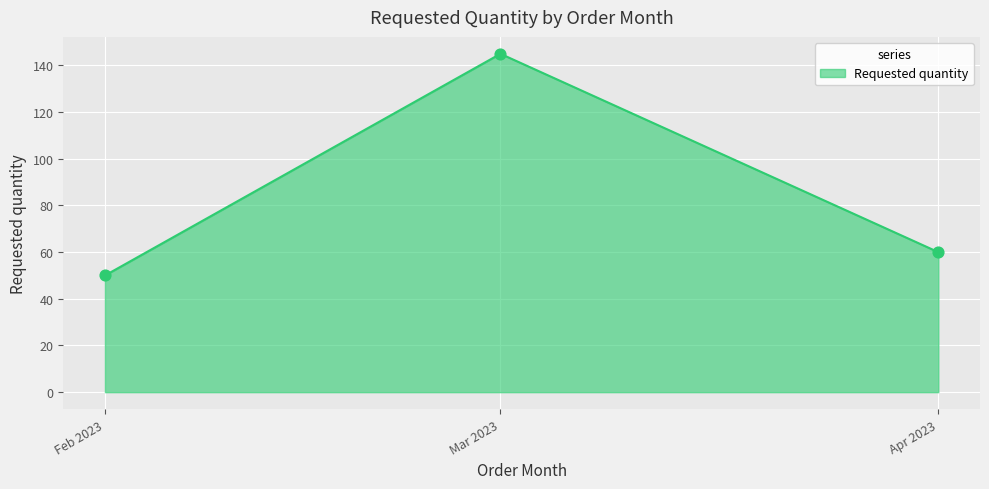

What is the change in value from Mar 2023 to Apr 2023?

-85